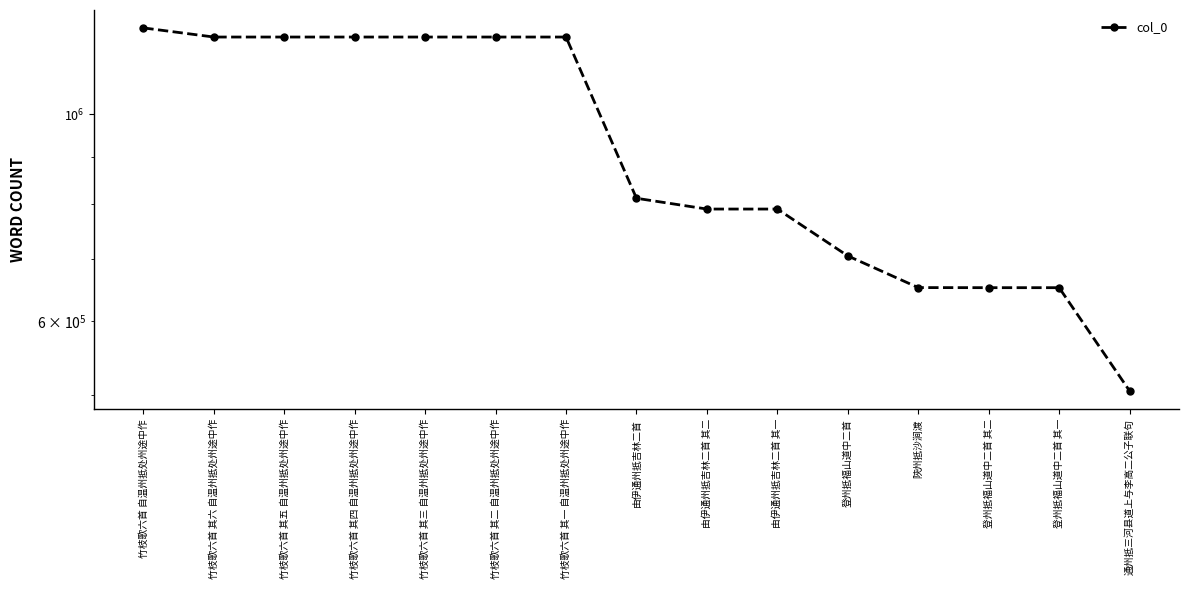

The value at 登州抵福山道中二首 其一 is 336380. True or false?

False